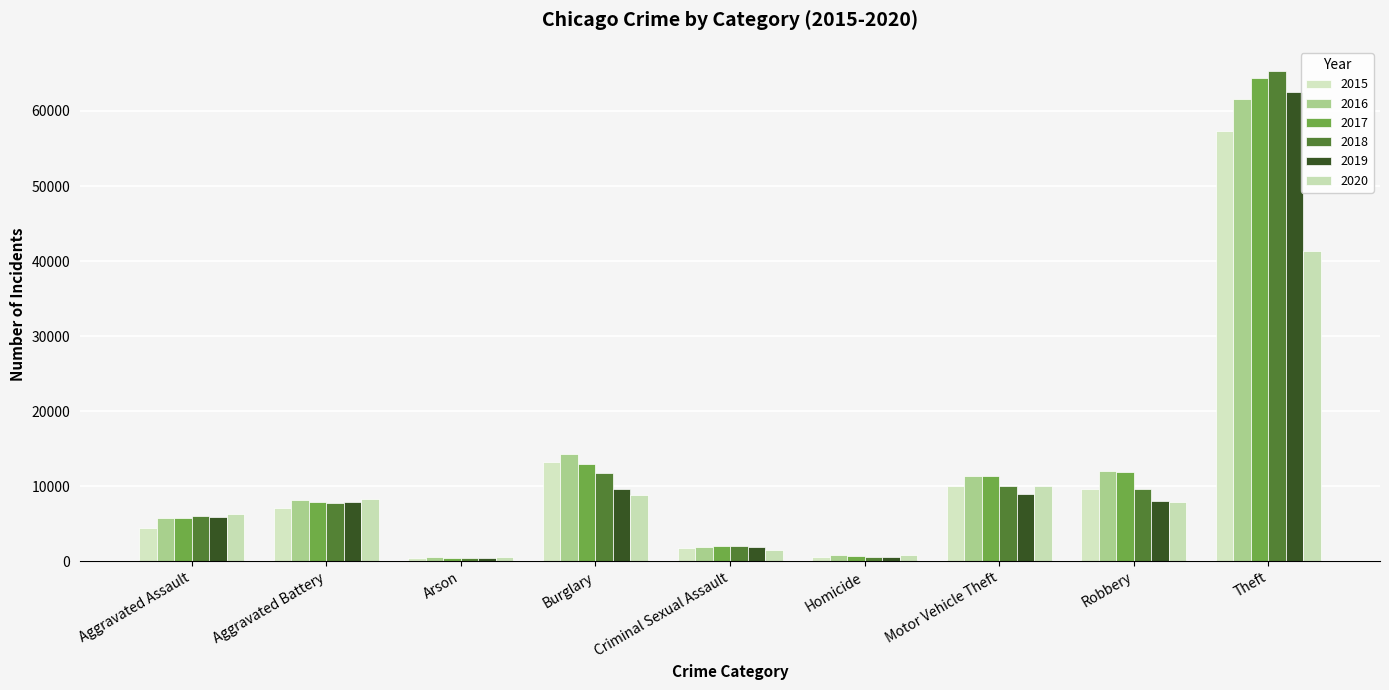

The 2015 series shows 9638 at Robbery. True or false?

True